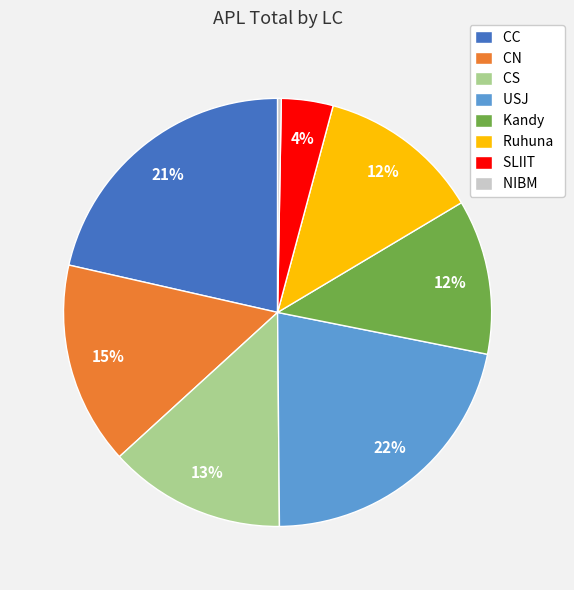

Does NIBM represent more than half of the total?

No